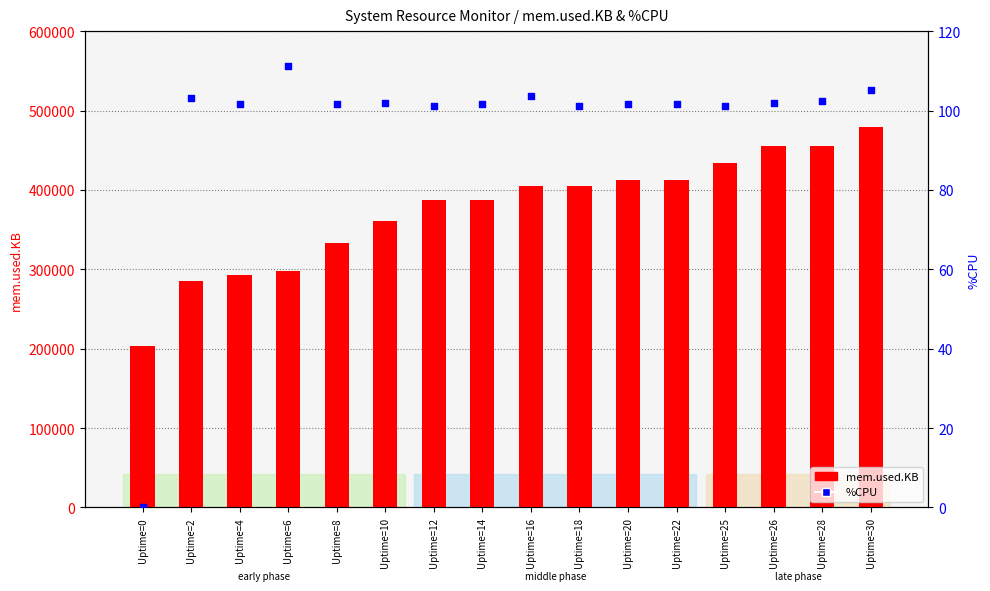

Which series contains the lowest Y value?

%CPU